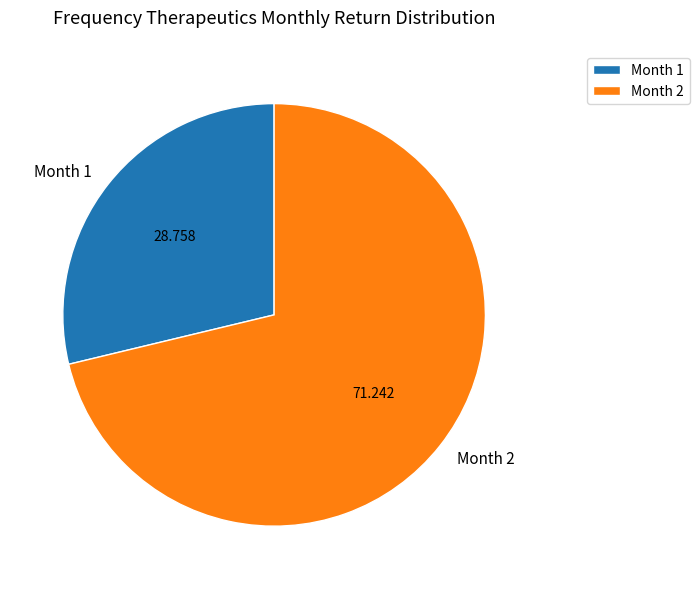

Which slice represents more than half of the pie?

Month 2